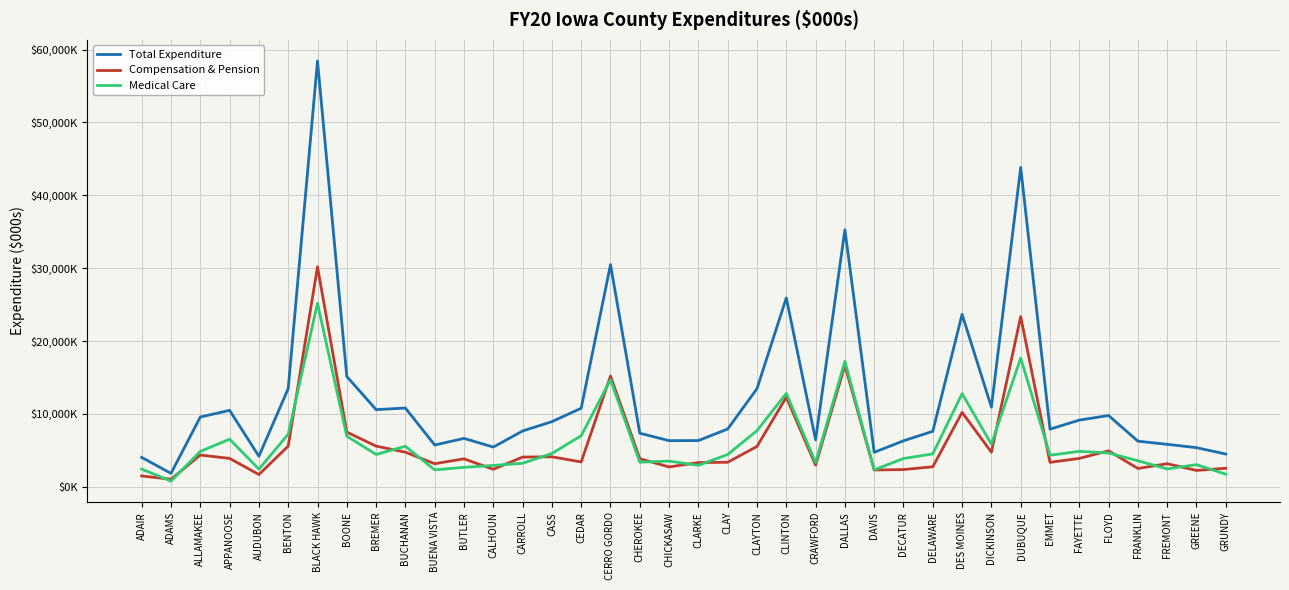

What is the sum of the Compensation & Pension values at CLARKE and CERRO GORDO?

18495.2